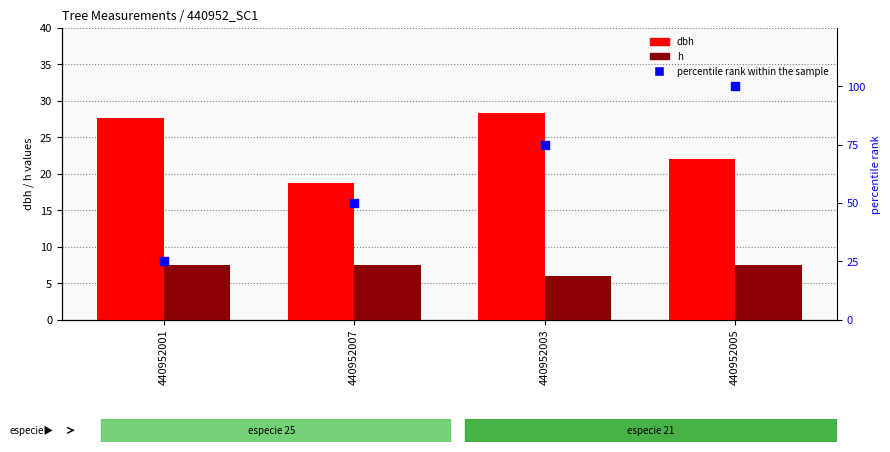

Which series has the largest Y range (max minus min)?

percentile rank within the sample